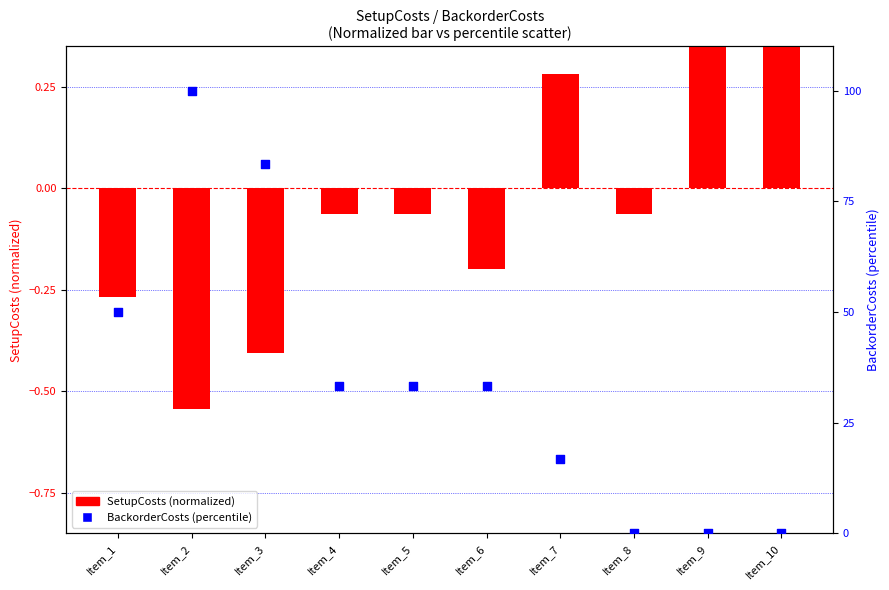

Which series contains the lowest Y value?

SetupCosts (normalized)